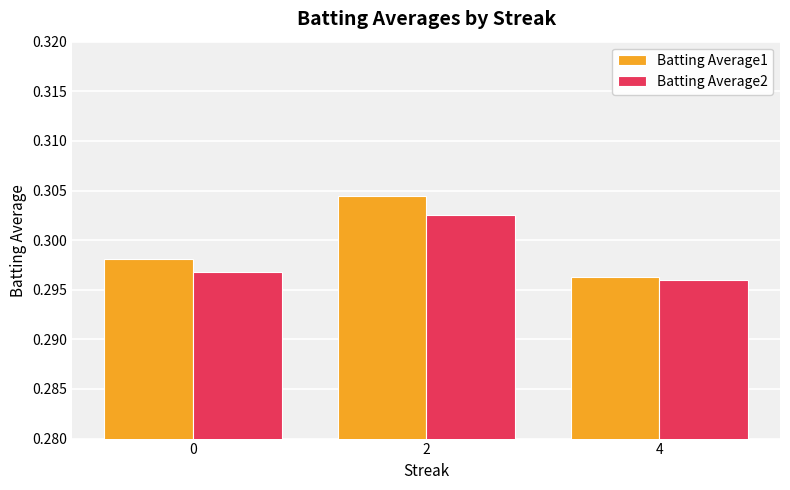

At which category is the sum across all series the highest?

2